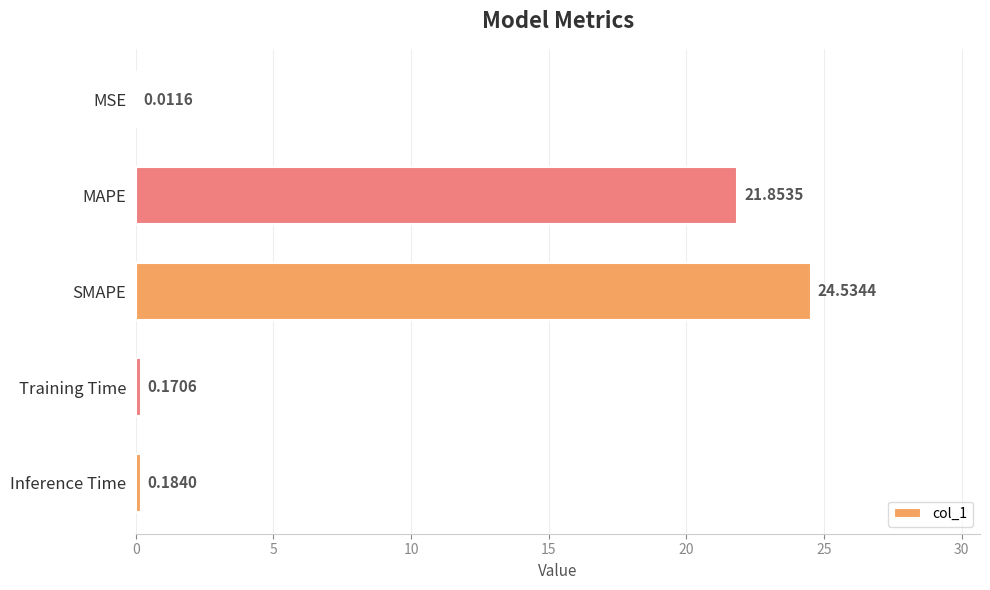

What is the sum of all values?

46.8